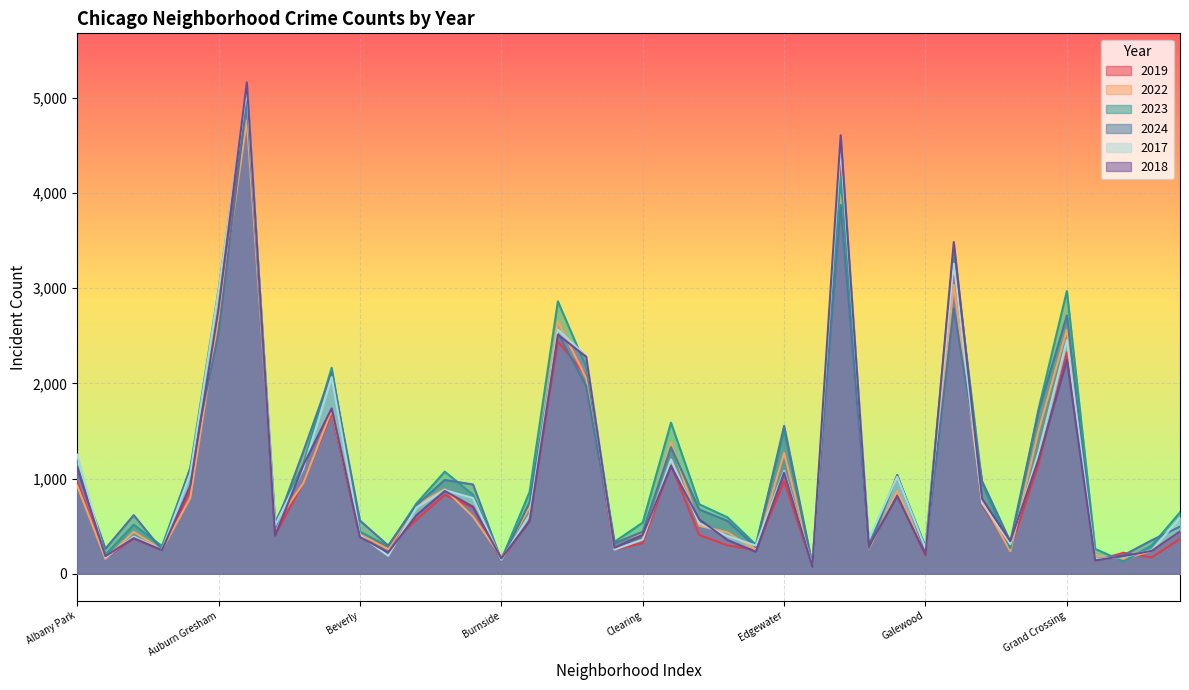

True or false: 2022 and 2017 cross at least once.

True